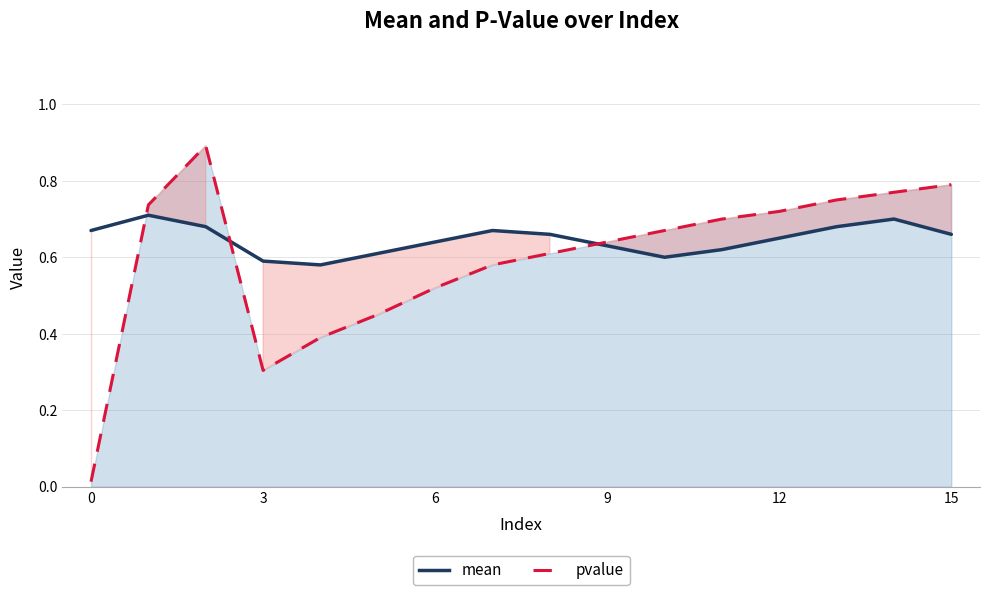

Reading left to right, list all the values displayed in this chart.

mean: 0.7	0.7	0.7	0.6	0.6	0.6	0.6	0.7	0.7	0.6	0.6	0.6	0.7	0.7	0.7	0.7
pvalue: 0.0	0.7	0.9	0.3	0.4	0.5	0.5	0.6	0.6	0.6	0.7	0.7	0.7	0.8	0.8	0.8